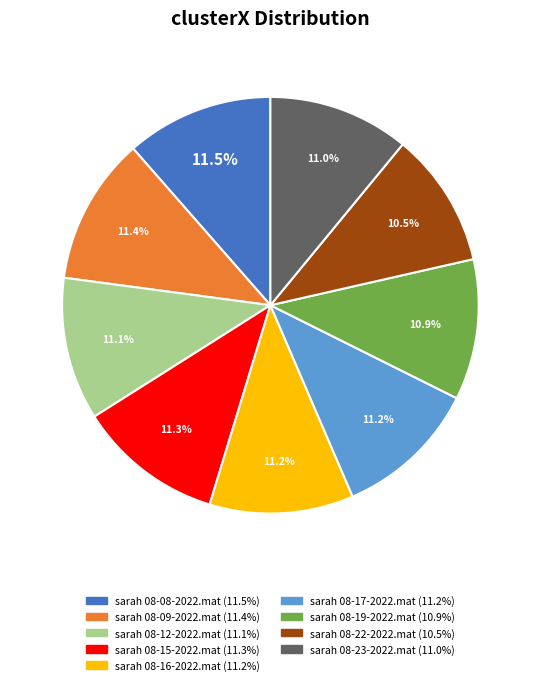

Between sarah 08-19-2022.mat and sarah 08-08-2022.mat, which is larger?

sarah 08-08-2022.mat